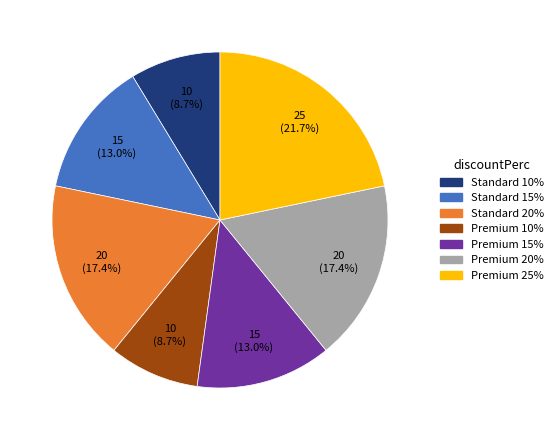

Approximately how many times larger is the value at Standard 20% compared to Premium 25%?

0.8